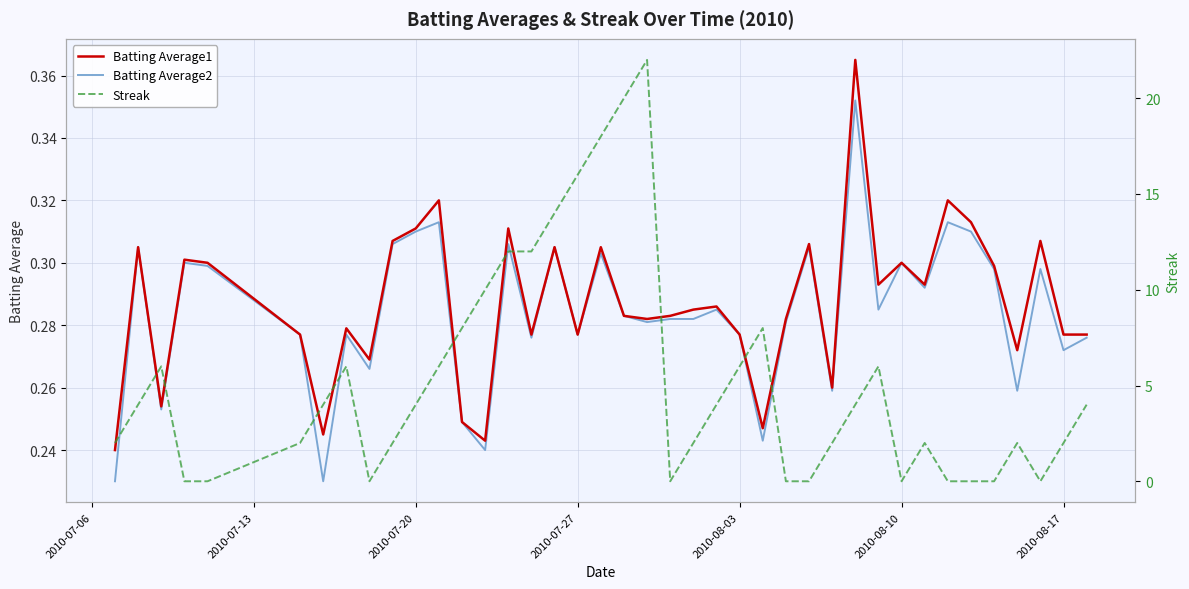

True or false: Batting Average1 and Batting Average2 intersect in this chart.

False